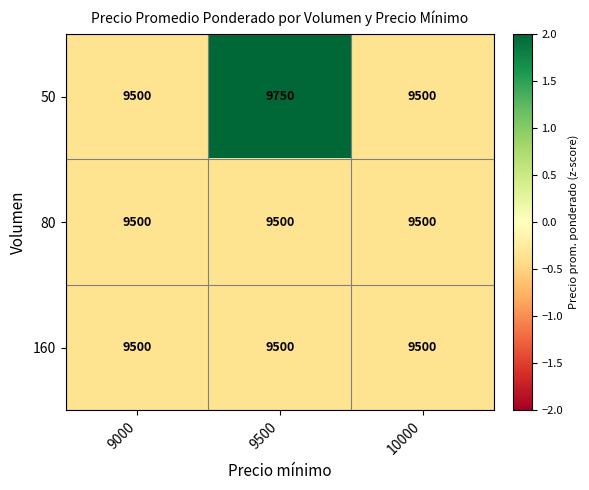

At which category is the sum across all series the highest?

9500